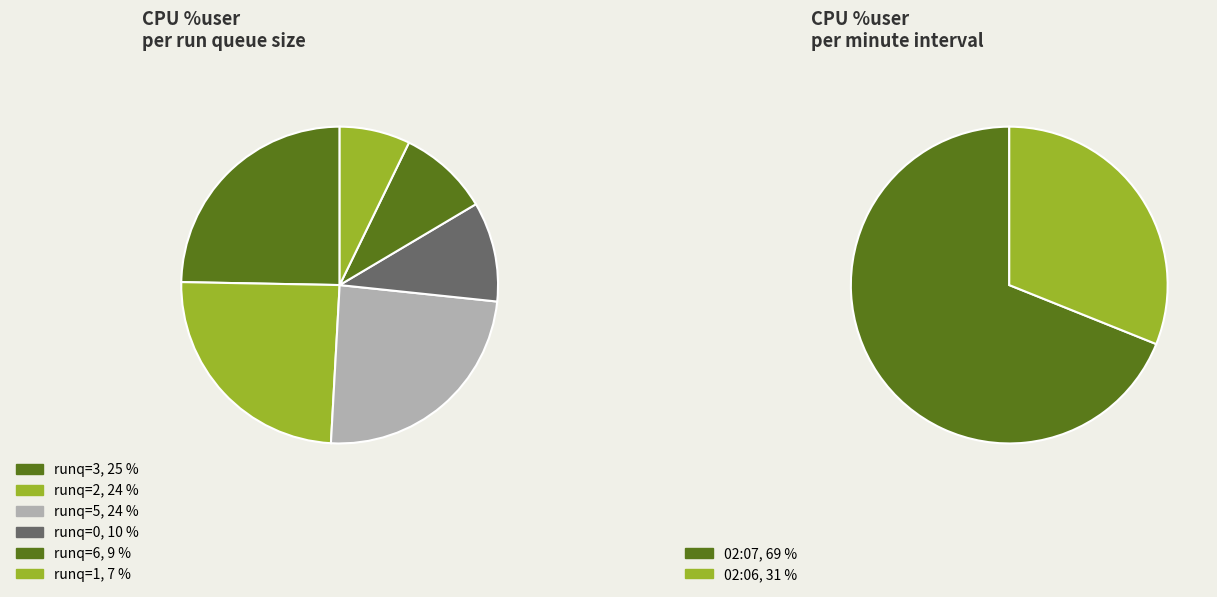

Is it true that 02:07:43 is 1% of the pie?

False